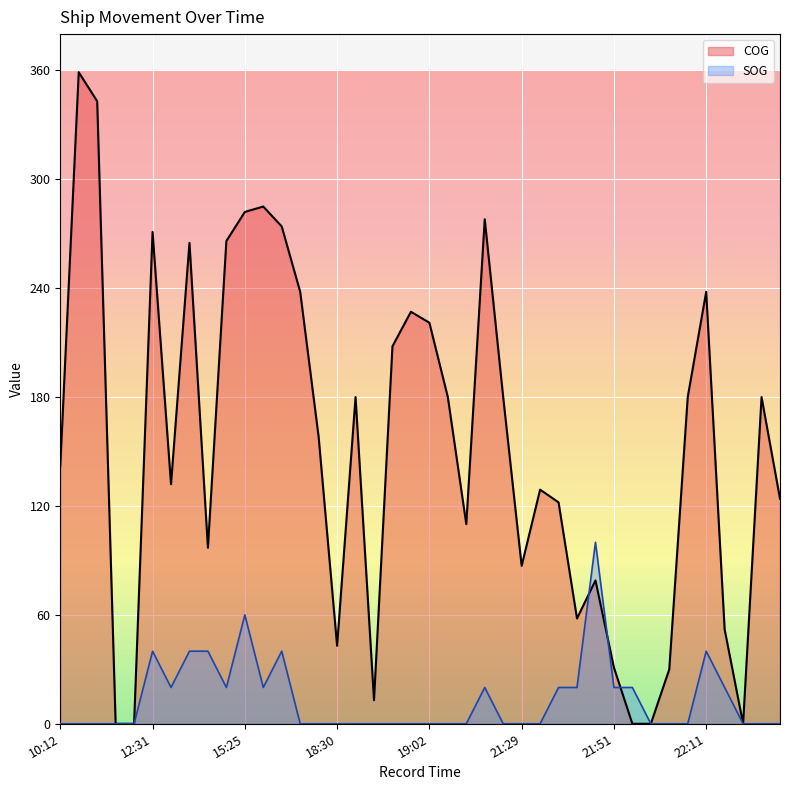

What are all the series names shown in the legend?

COG, SOG